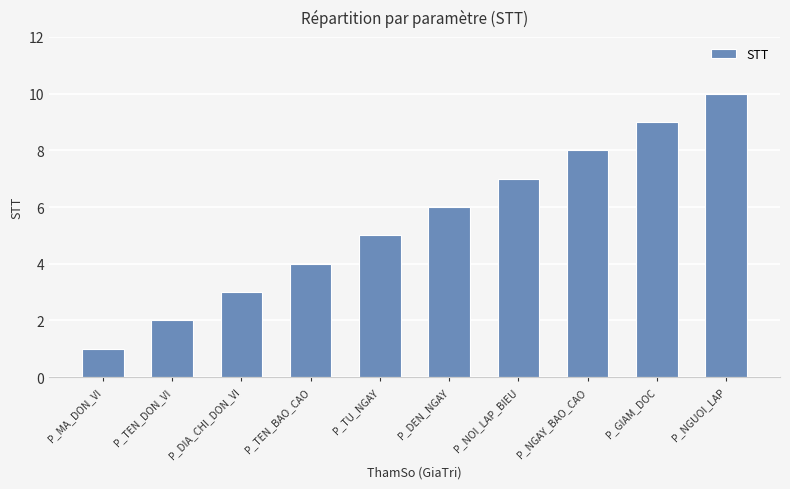

What is the label of the 8th bar from the left?

P_NGAY_BAO_CAO